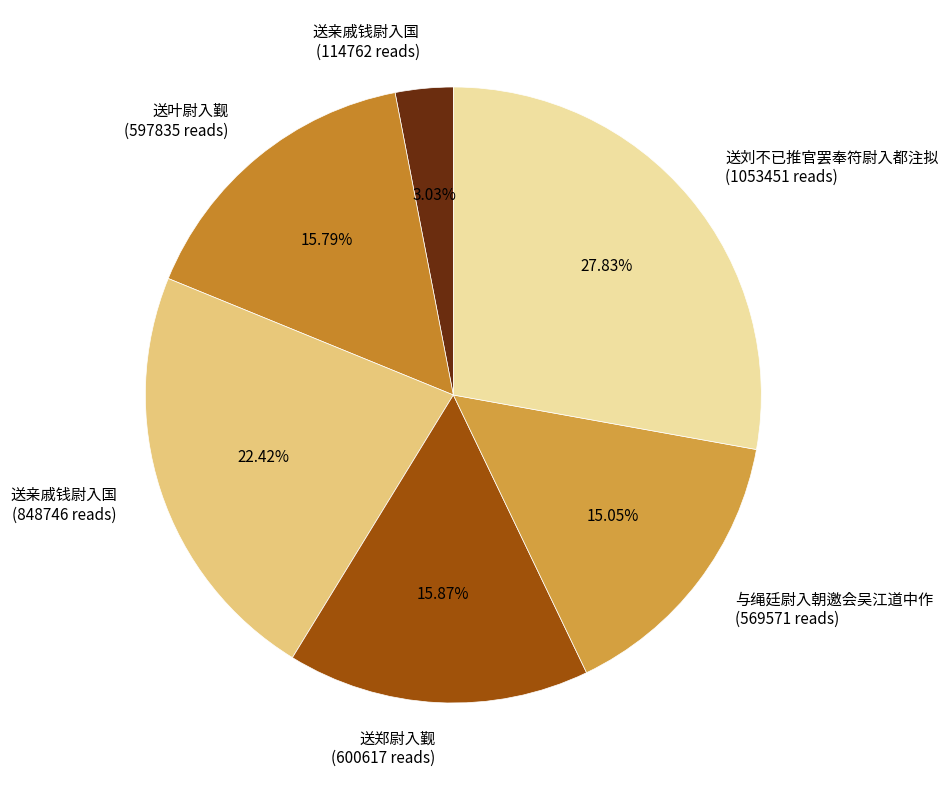

Is the sum of 送叶尉入觐 (597835 reads) and 送刘不已推官罢奉符尉入都注拟 (1053451 reads) greater than half?

No